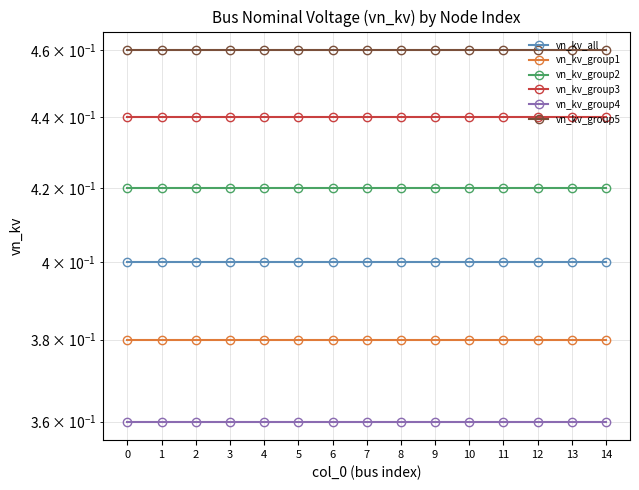

Which series changed the most between 0 and 11?

vn_kv_all